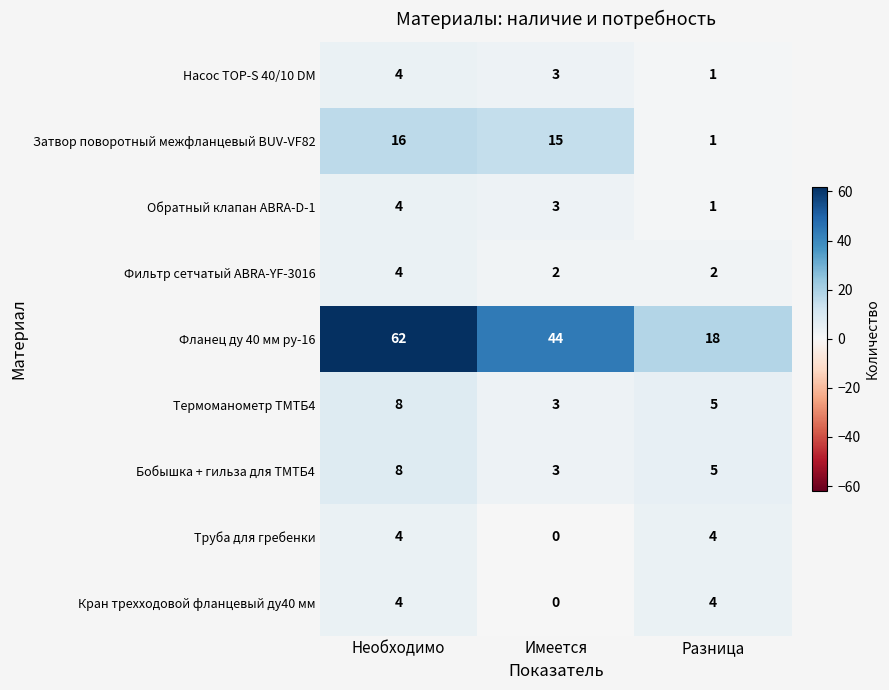

Reading left to right, what are all the values shown in this chart?

Насос TOP-S 40/10 DM: Необходимо=4	Имеется=3	Разница=1
Затвор поворотный межфланцевый BUV-VF82: Необходимо=16	Имеется=15	Разница=1
Обратный клапан ABRA-D-1: Необходимо=4	Имеется=3	Разница=1
Фильтр сетчатый ABRA-YF-3016: Необходимо=4	Имеется=2	Разница=2
Фланец ду 40 мм ру-16: Необходимо=62	Имеется=44	Разница=18
Термоманометр ТМТБ4: Необходимо=8	Имеется=3	Разница=5
Бобышка + гильза для ТМТБ4: Необходимо=8	Имеется=3	Разница=5
Труба для гребенки: Необходимо=4	Имеется=0	Разница=4
Кран трехходовой фланцевый ду40 мм: Необходимо=4	Имеется=0	Разница=4